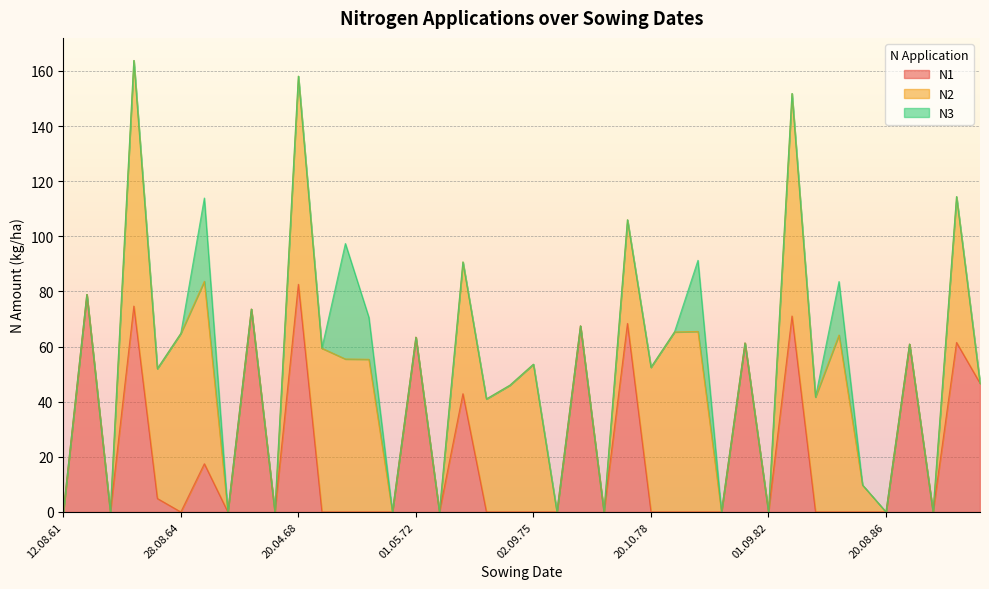

Is the value of N3 at 28.08.64 greater than the value of N2 at 01.05.62?

No